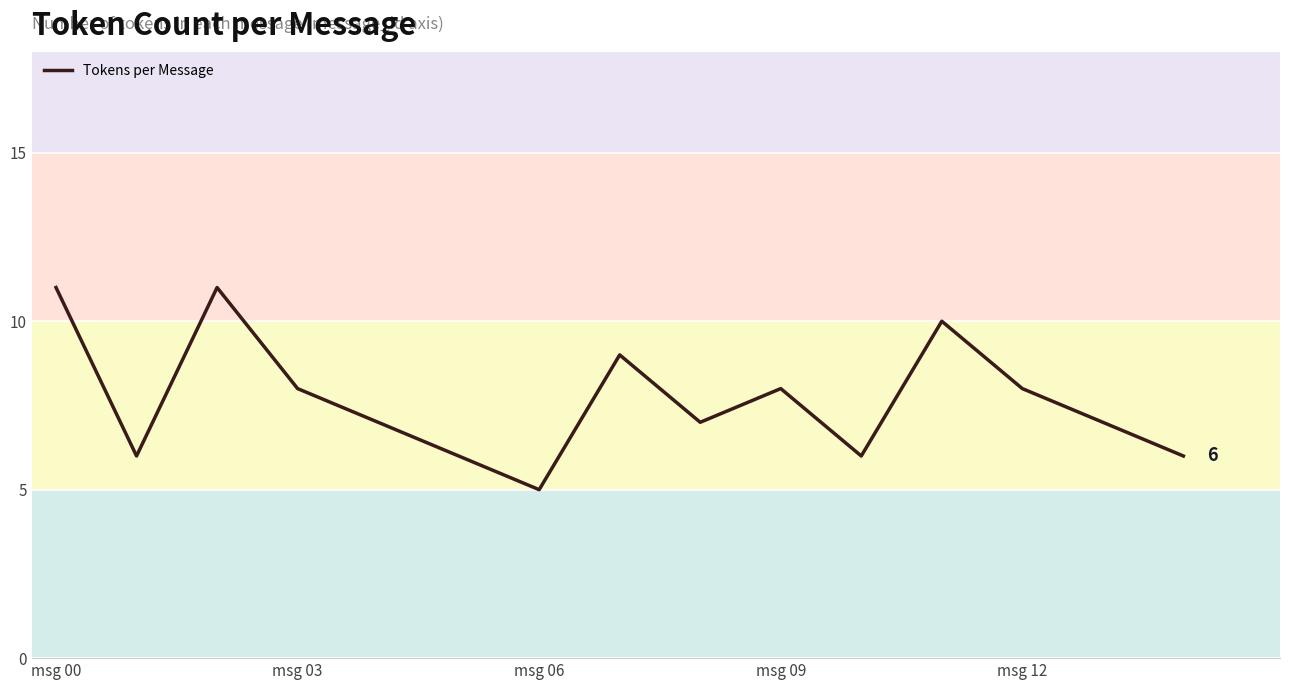

What is the difference between the maximum and minimum values?

6